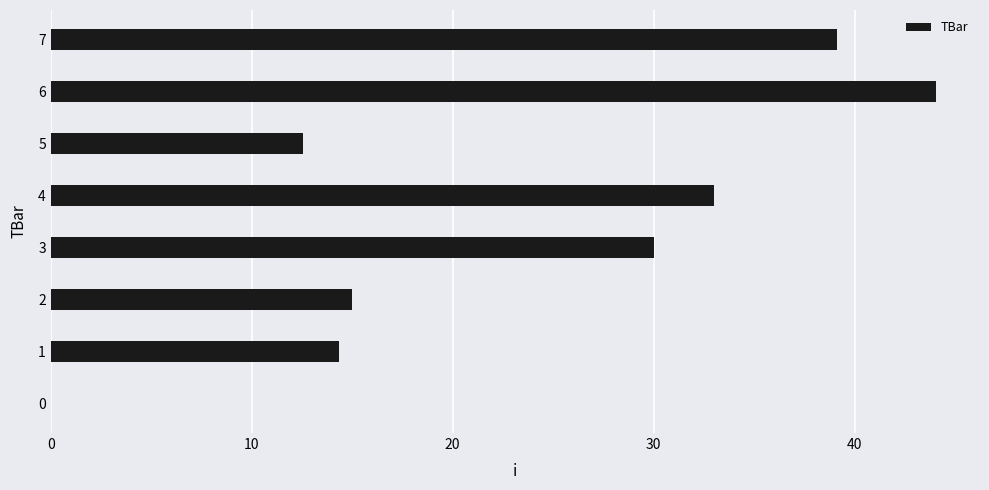

Where is the data nearest to the value 22?

2